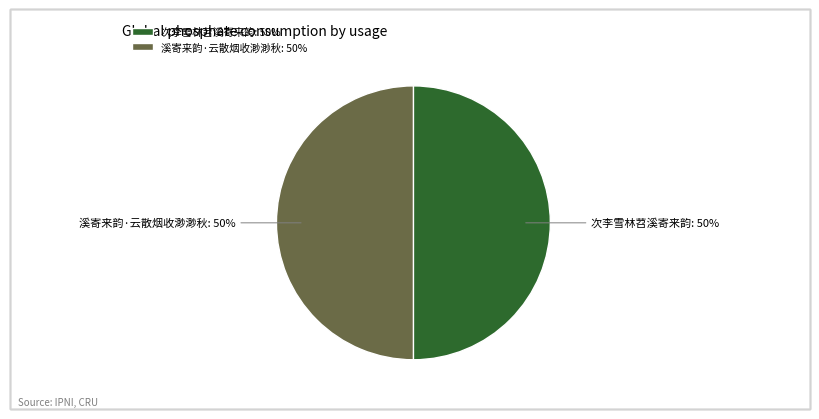

The 次李雪林苕溪寄来韵 slice represents 38% of the pie. True or false?

False